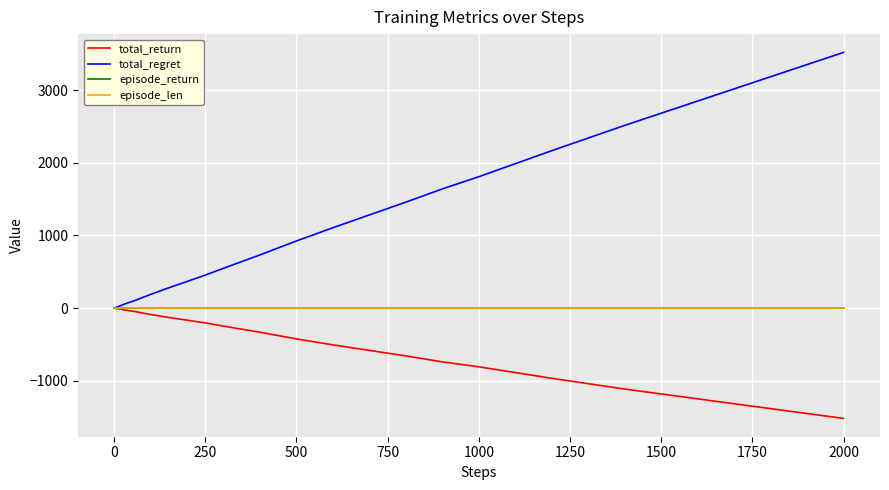

What is the greatest value displayed?

3518